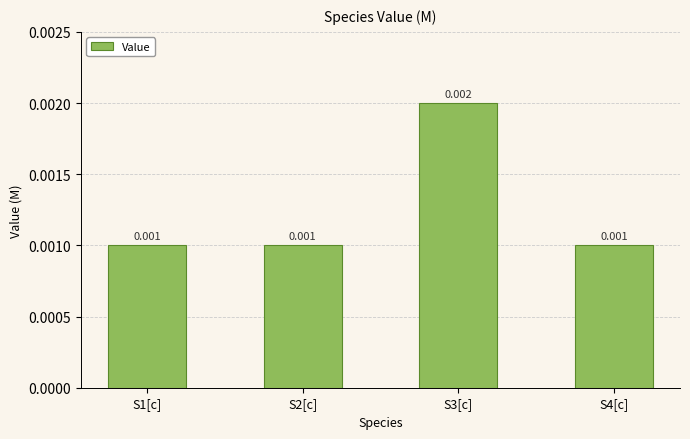

The chart shows a value of 0.0 at S4[c]. True or false?

True